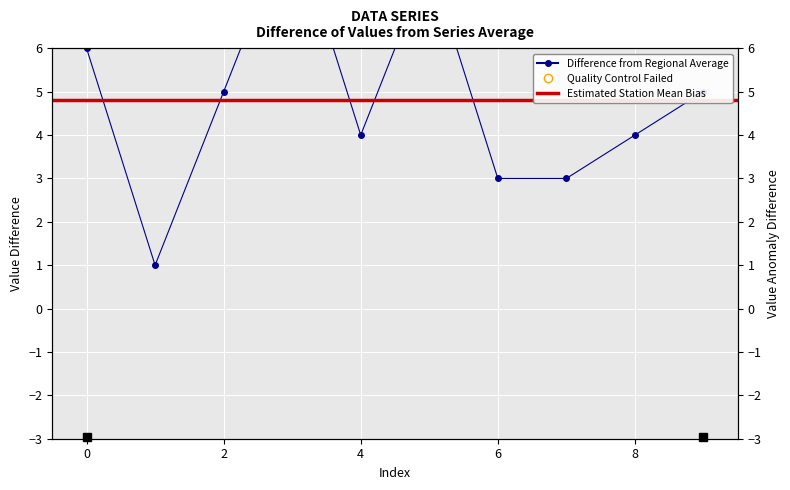

Where is the data nearest to the value 5?

2